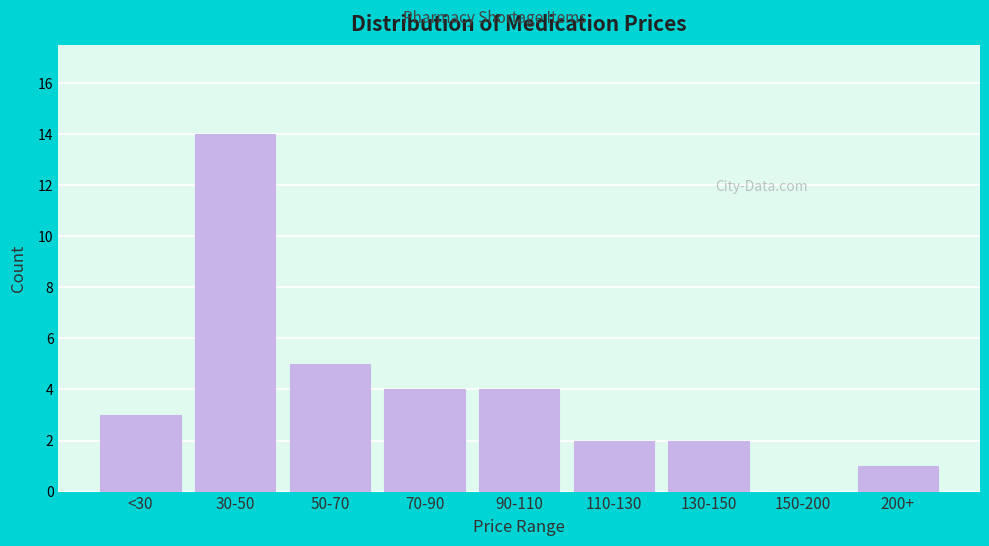

Reading right to left, extract all data points from this chart.

200+=1	150-200=0	130-150=2	110-130=2	90-110=4	70-90=4	50-70=5	30-50=14	<30=3